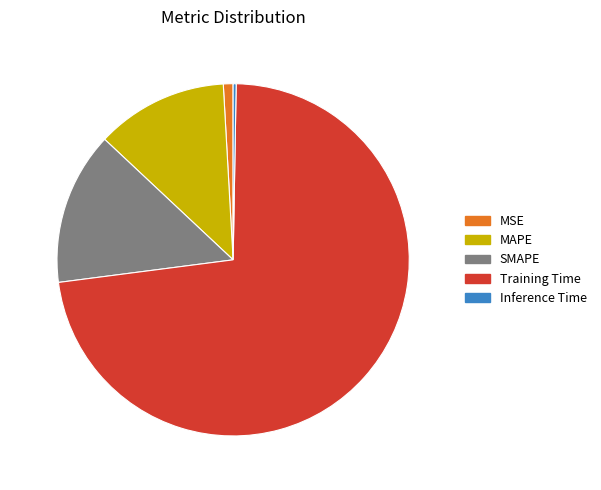

What portion of the pie excludes 72.7% (1.6455)?

27.3%